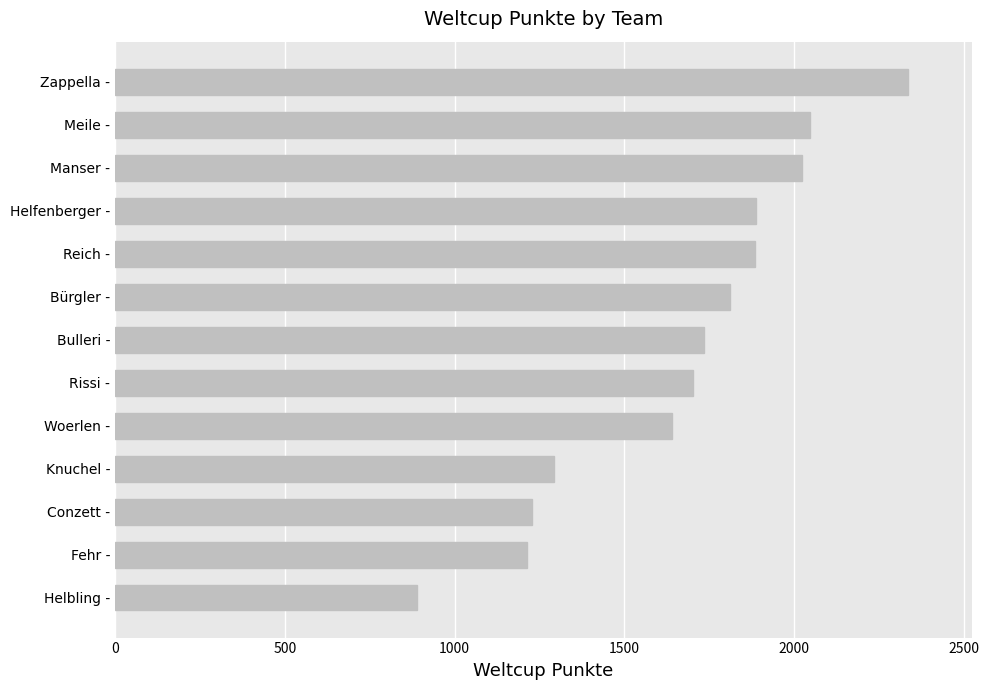

Approximately how many times larger is the value at Helfenberger - compared to Manser -?

0.9